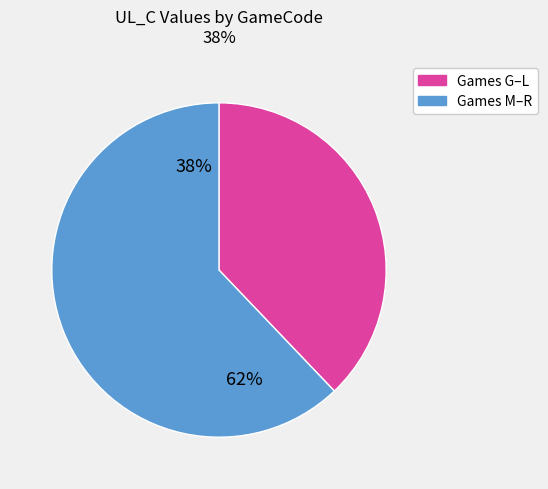

True or false: O accounts for 4% of the total.

False